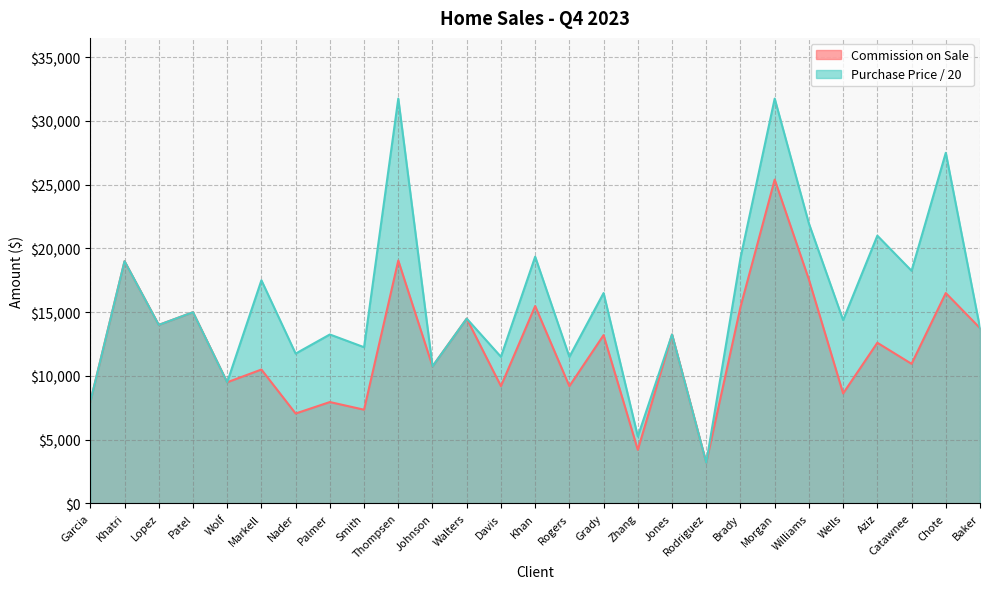

Reading left to right, transcribe all the data shown in this chart.

Commission on Sale: 7975	18995	14000	14995	9500	10500	7050	7950	7350	19050	10750	14495	9200	15480	9196	13200	4200	13250	3195	15400	25400	17560	8625	12600	10947	16500	13750
Purchase Price: 7975	18995	14000	14995	9500	17500	11750	13250	12250	31750	10750	14495	11500	19350	11495	16500	5250	13250	3195	19250	31750	21950	14375	21000	18245	27500	13750